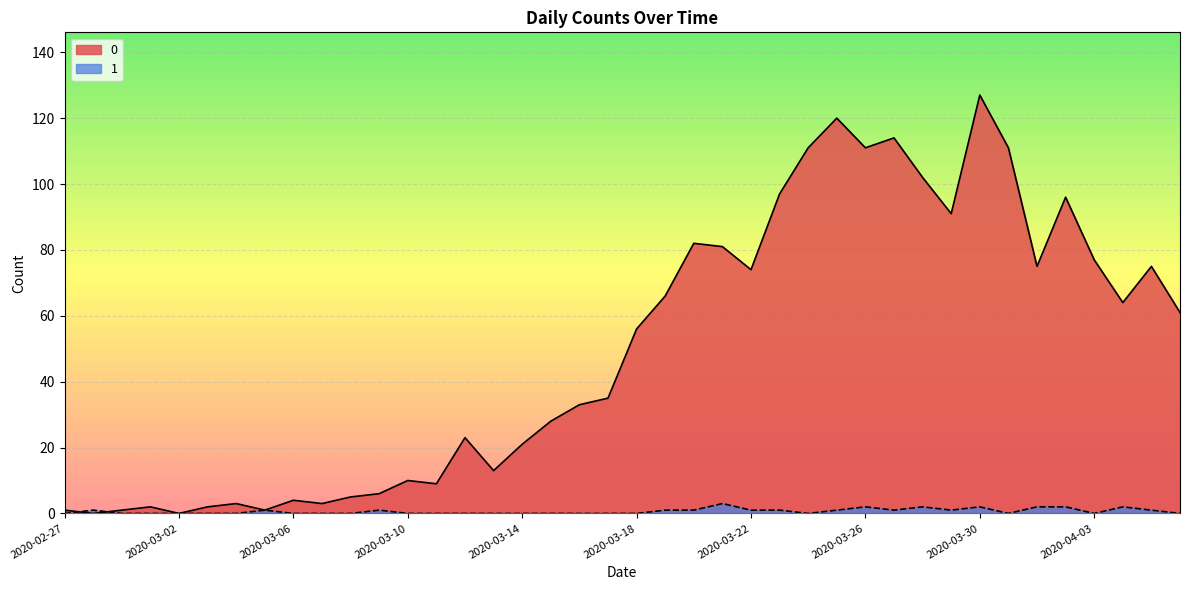

Does the chart display data point markers on the line(s)?

No